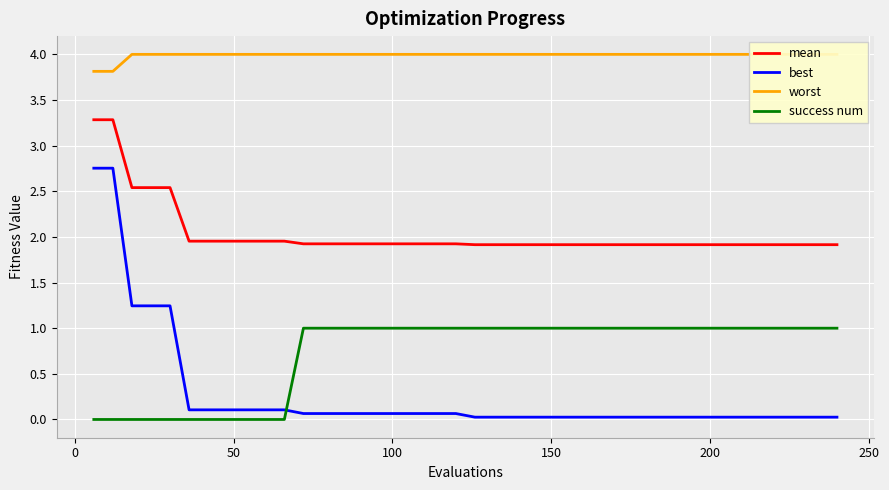

What is the minimum value for worst?

3.8